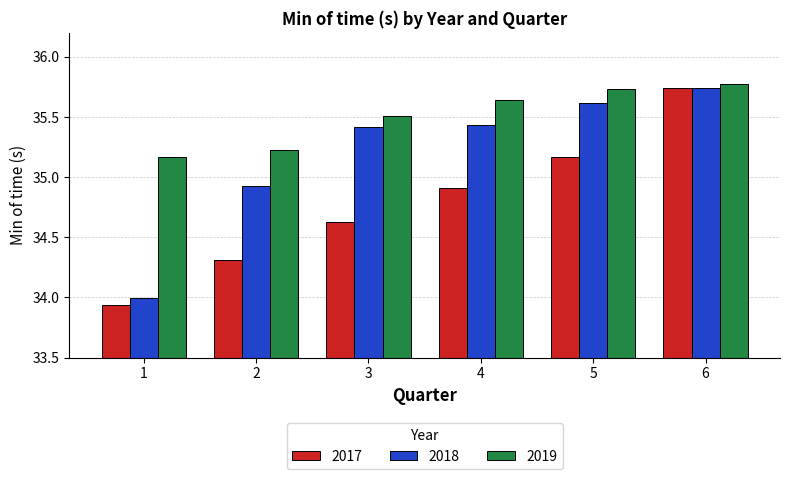

What is the maximum value shown in the chart?

35.8